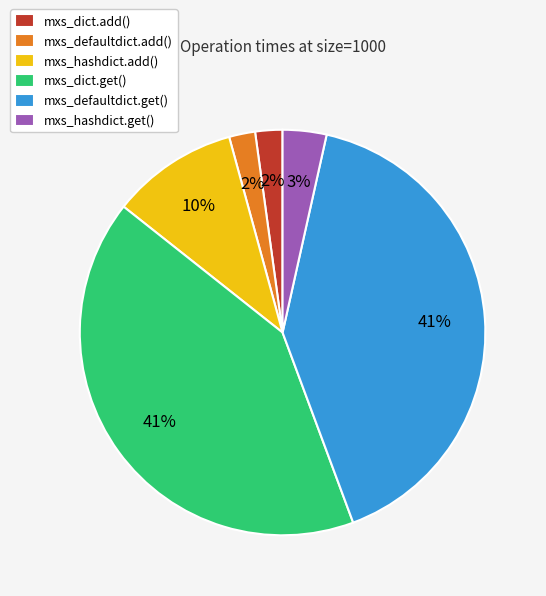

Is the sum of mxs_defaultdict.get() and mxs_hashdict.add() greater than half?

Yes